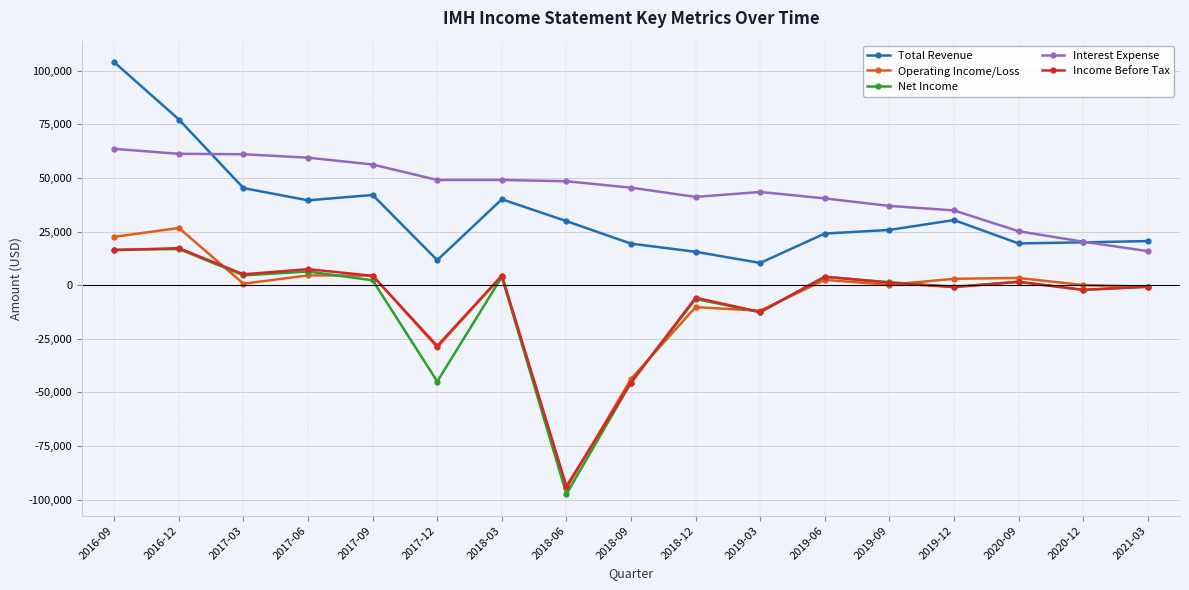

At which category is the sum across all series the highest?

2016-09